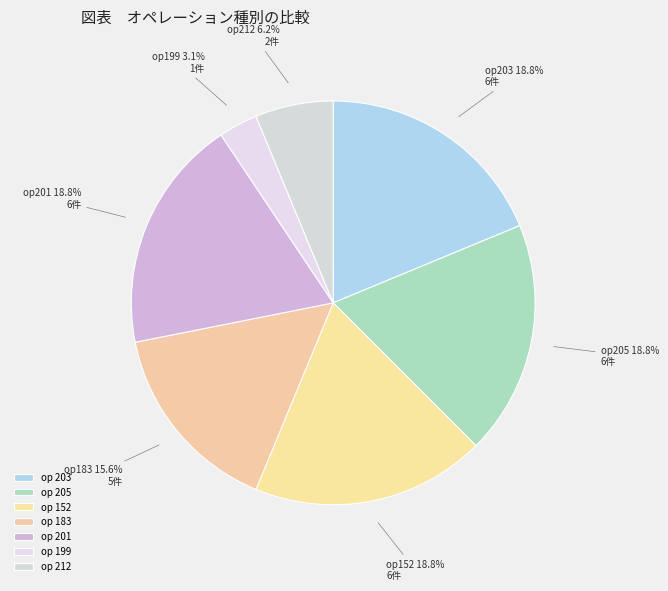

Count the number of slices in the pie.

7